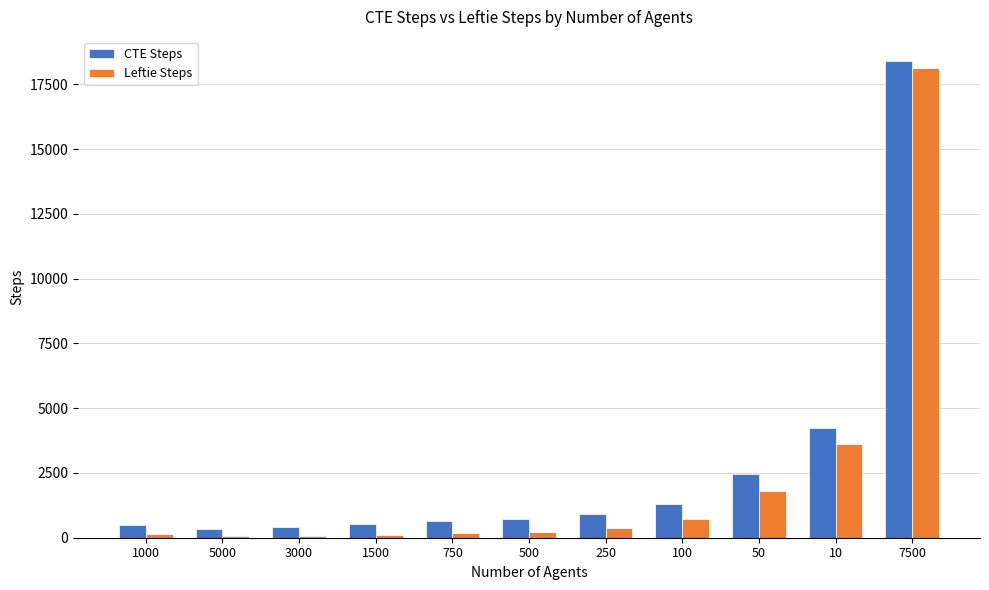

How many data points does each series have?

11